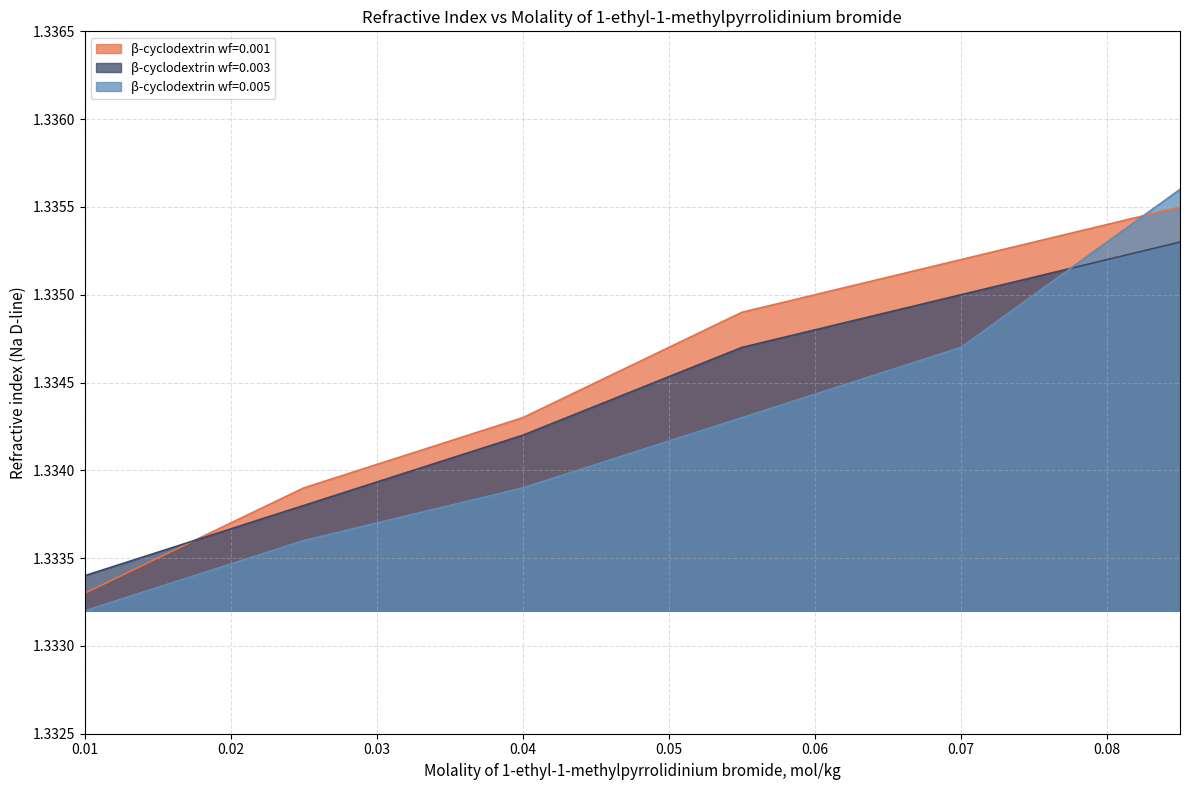

How many wf_0.003 values are between 1 and 2?

6